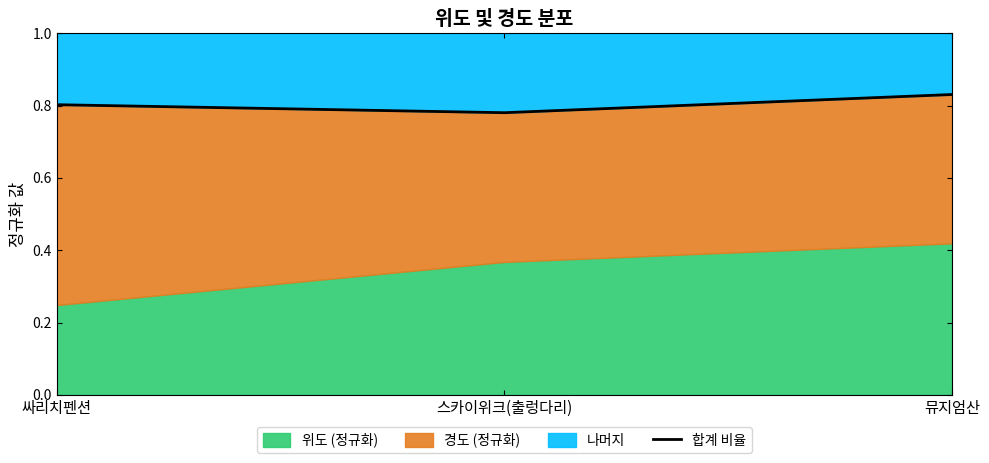

Reading left to right, list all the values displayed in this chart.

싸리치펜션=0.8	스카이위크(출렁다리)=0.8	뮤지엄산=0.8